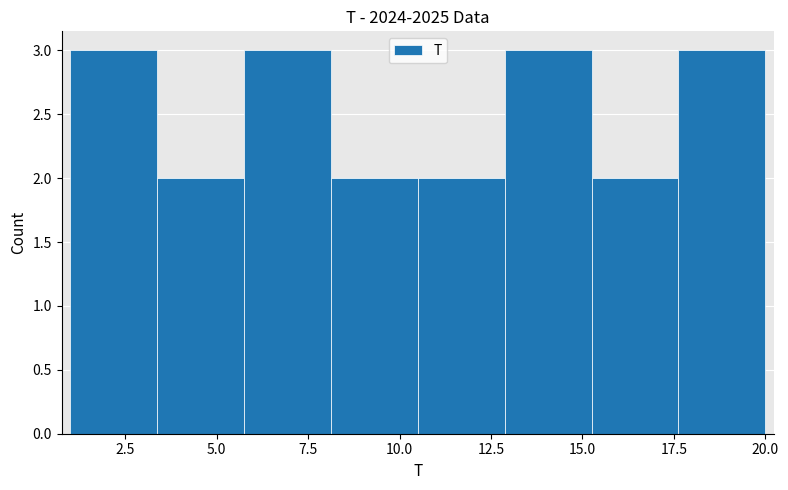

Reading left to right, transcribe this chart: for each bar, give the range it covers on the x-axis and its height. Neither the bar edges nor the heights are printed on the chart, so give them approximately, as read against the axes.

1.0 to 3.5: 3
3.5 to 6.0: 2
6.0 to 8.0: 3
8.0 to 10.5: 2
10.5 to 13.0: 2
13.0 to 15.5: 3
15.5 to 17.5: 2
17.5 to 20.0: 3